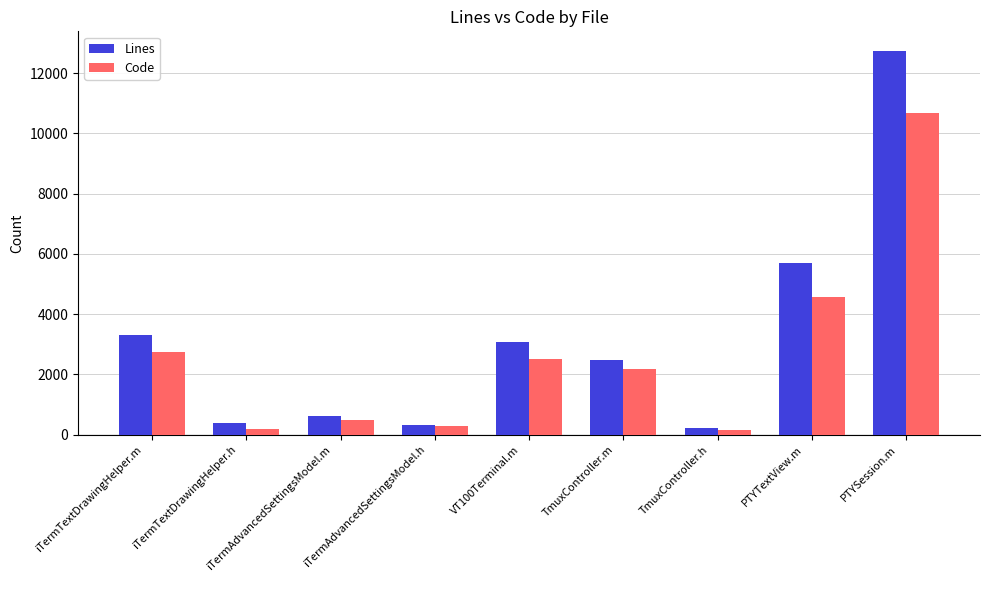

How many data points does each series have?

9